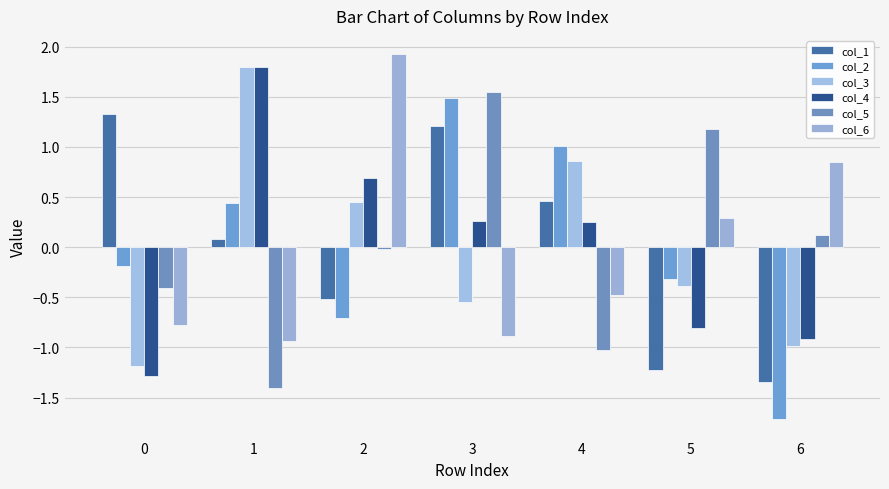

How many categories are shown in the chart?

7